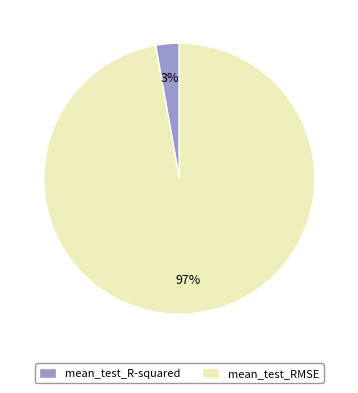

Which has a higher value, mean_test_R-squared or mean_test_RMSE?

mean_test_RMSE